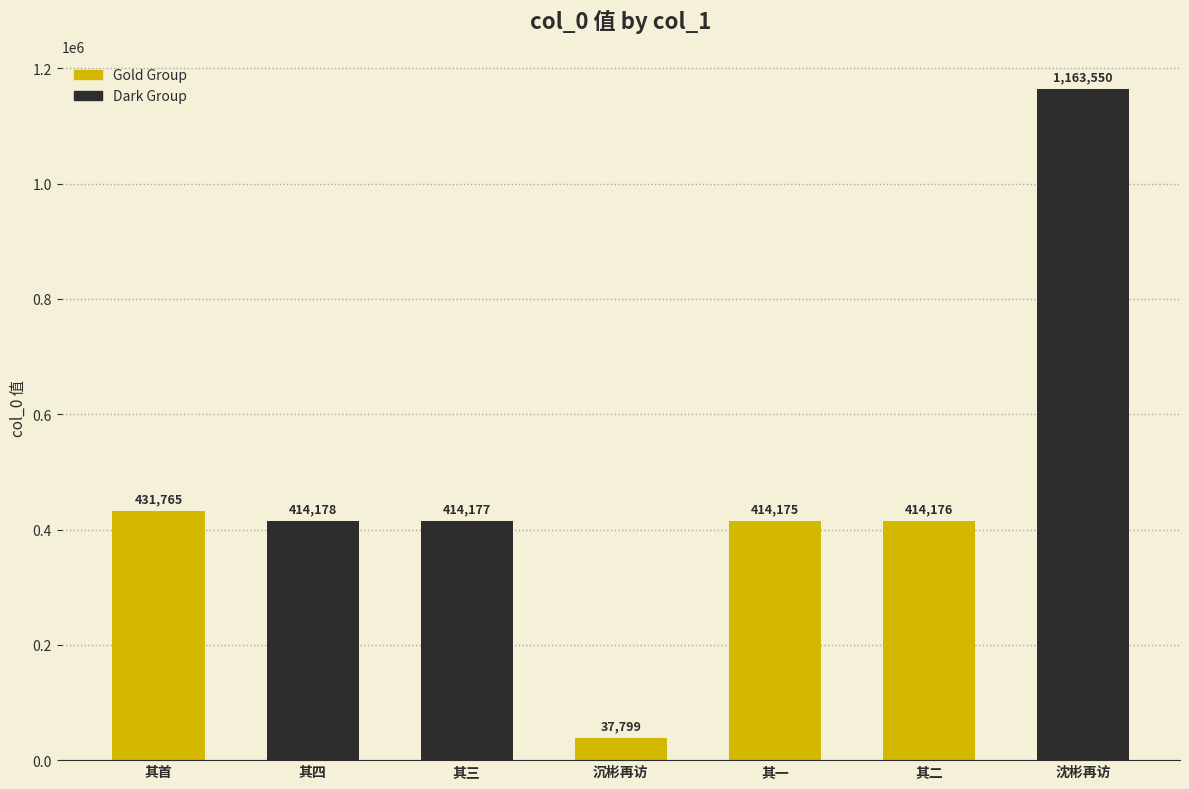

Rank the categories by value from highest to lowest.

沈彬再访, 其首, 其四, 其三, 其二, 其一, 沉彬再访